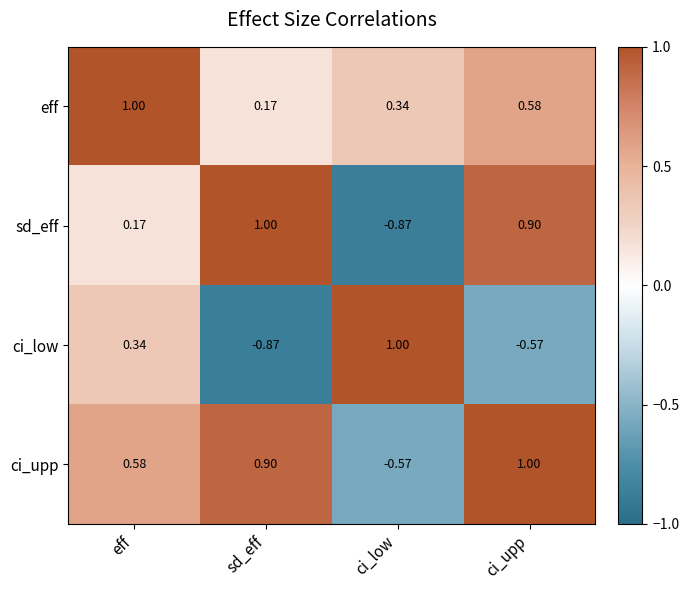

At which label does sd_eff reach its minimum?

ci_low